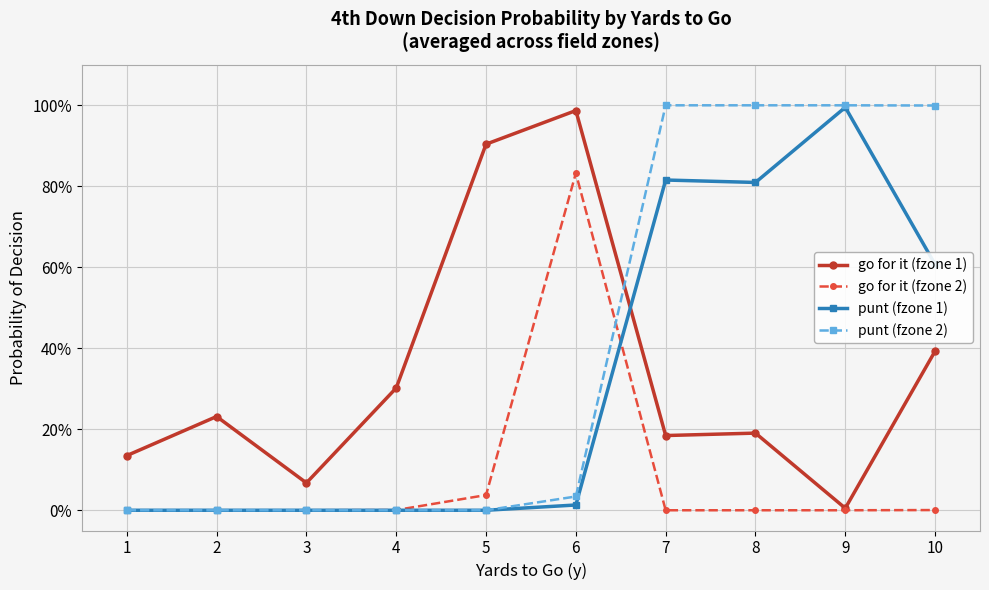

The punt (fzone 2) series shows -0.5 at 5. True or false?

False